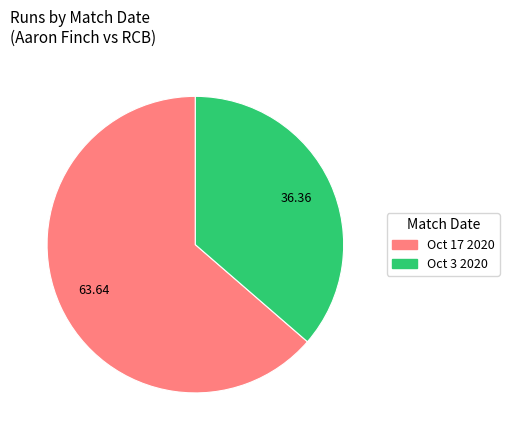

True or false: Oct 17 2020 accounts for 64% of the total.

True